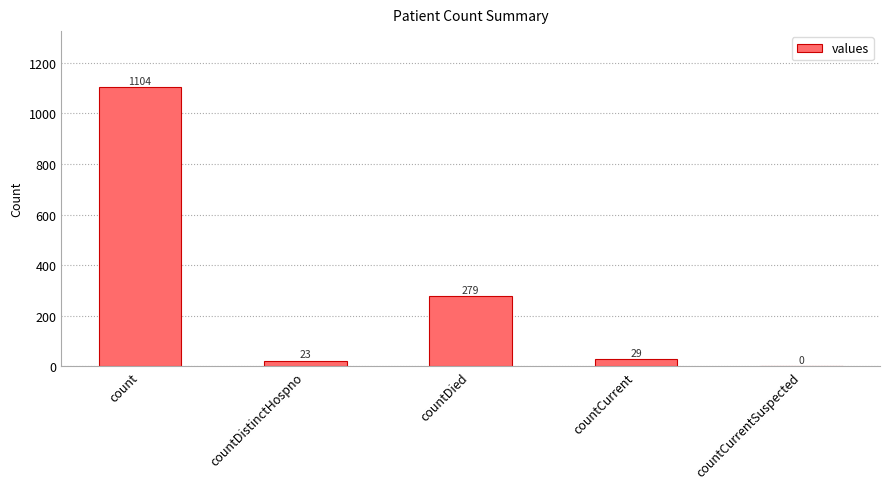

Where does the data first go above 29?

count